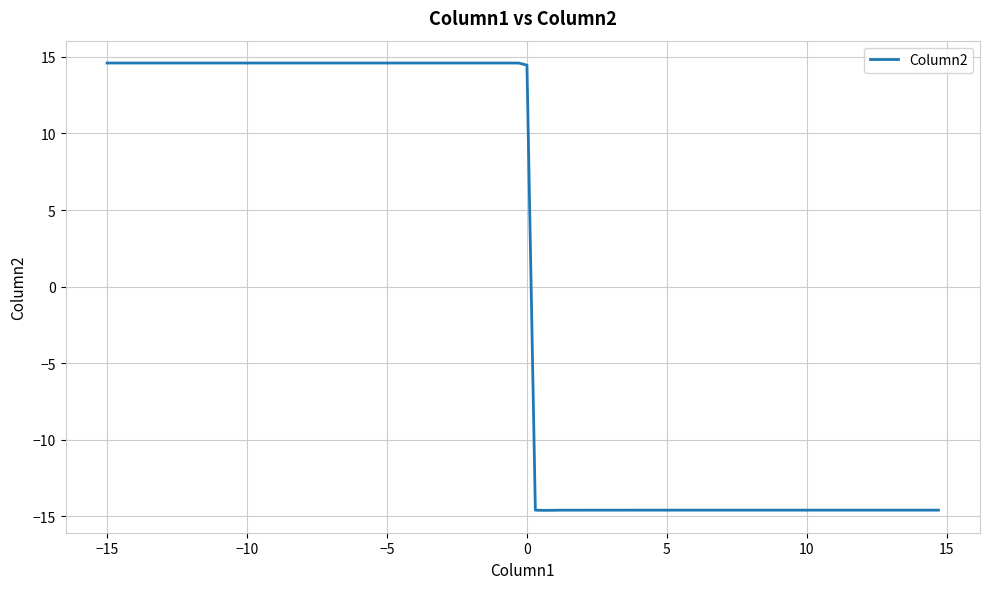

Does the chart have visible grid lines?

Yes